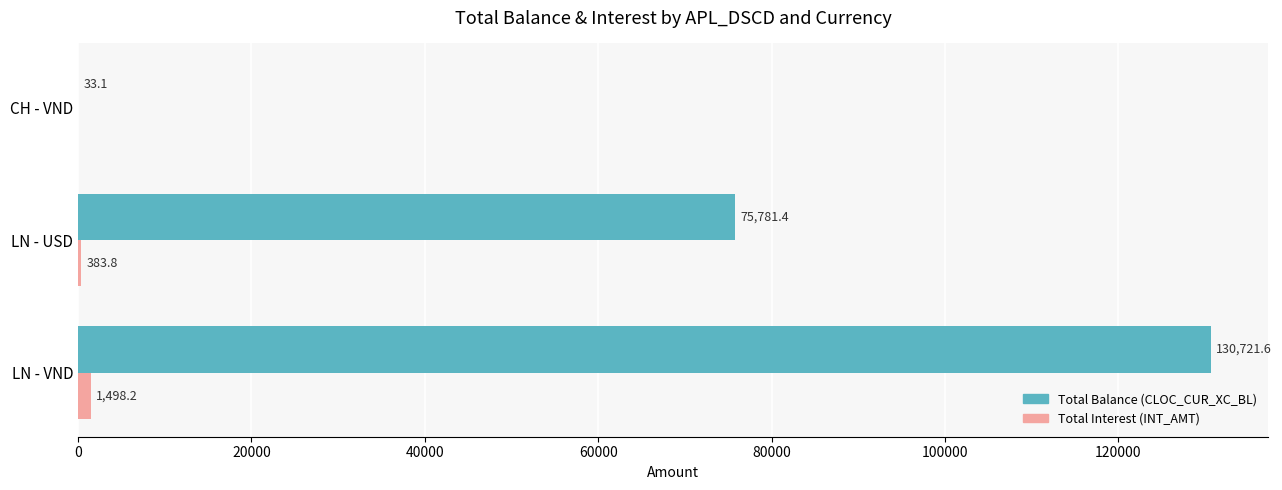

At which label is Total Interest (INT_AMT) closest to 749?

LN - USD